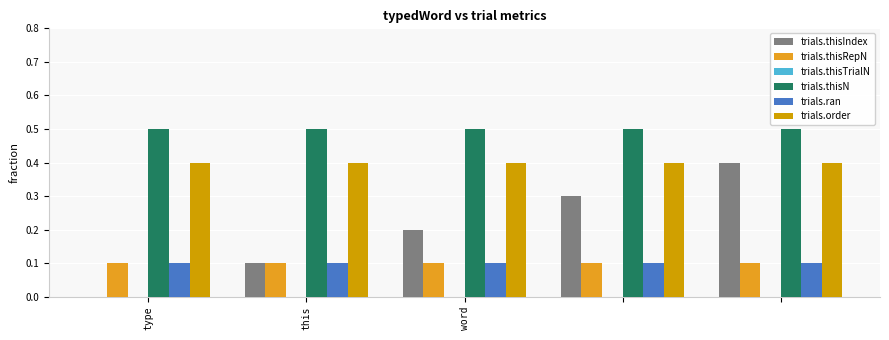

What is the maximum value for trials.order?

0.4